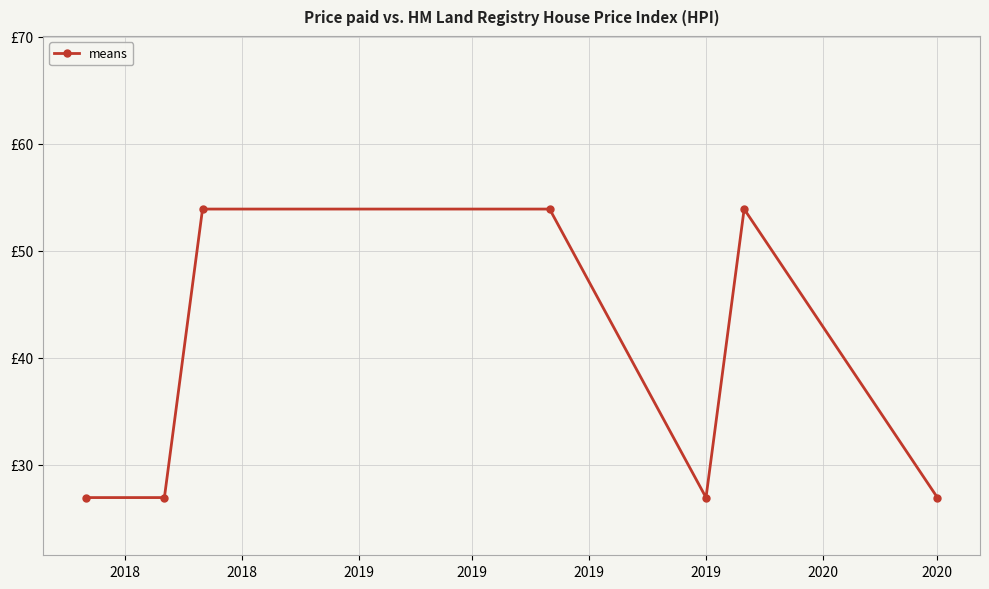

Reading left to right, extract all data points from this chart.

27.0	27.0	53.9	53.9	27.0	53.9	27.0